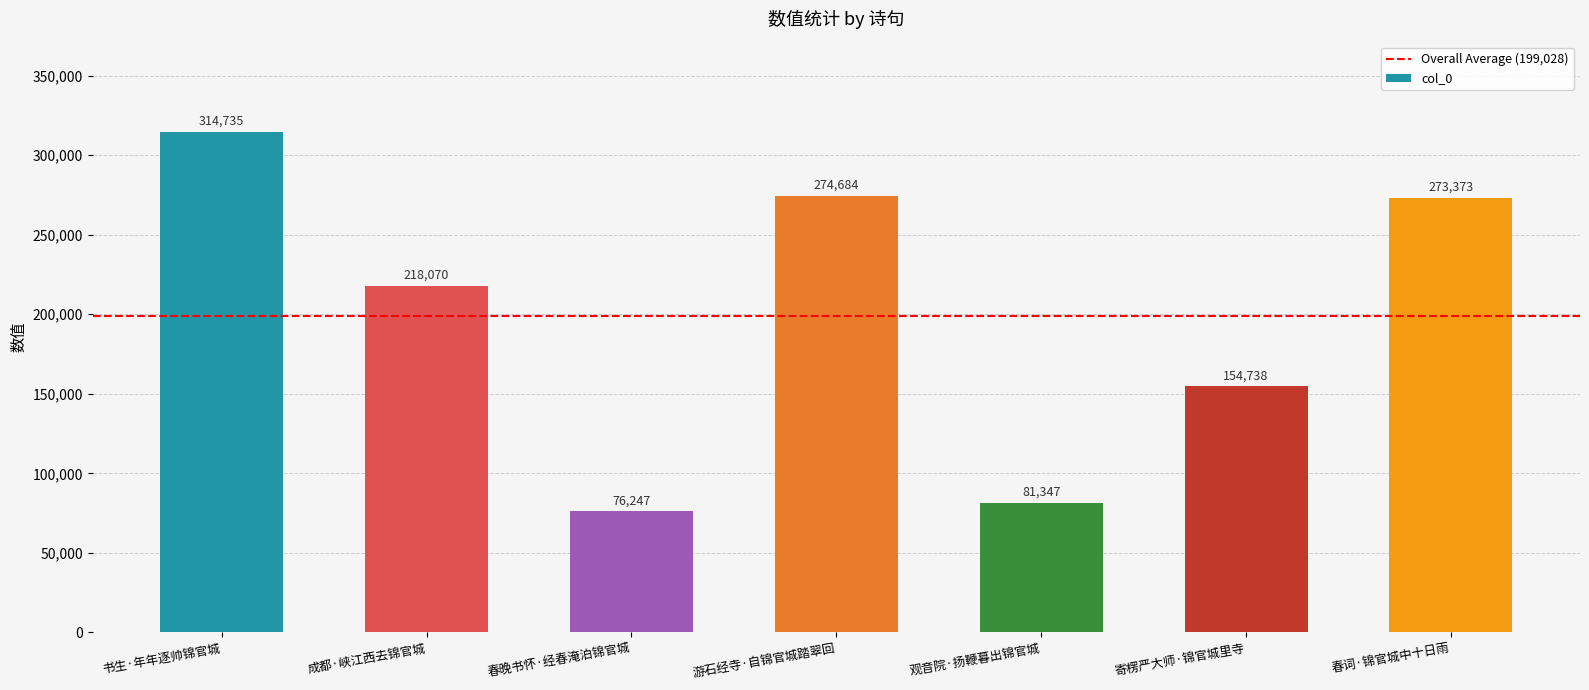

What is the change in value from 成都·峡江西去锦官城 to 春词·锦官城中十日雨?

+55303